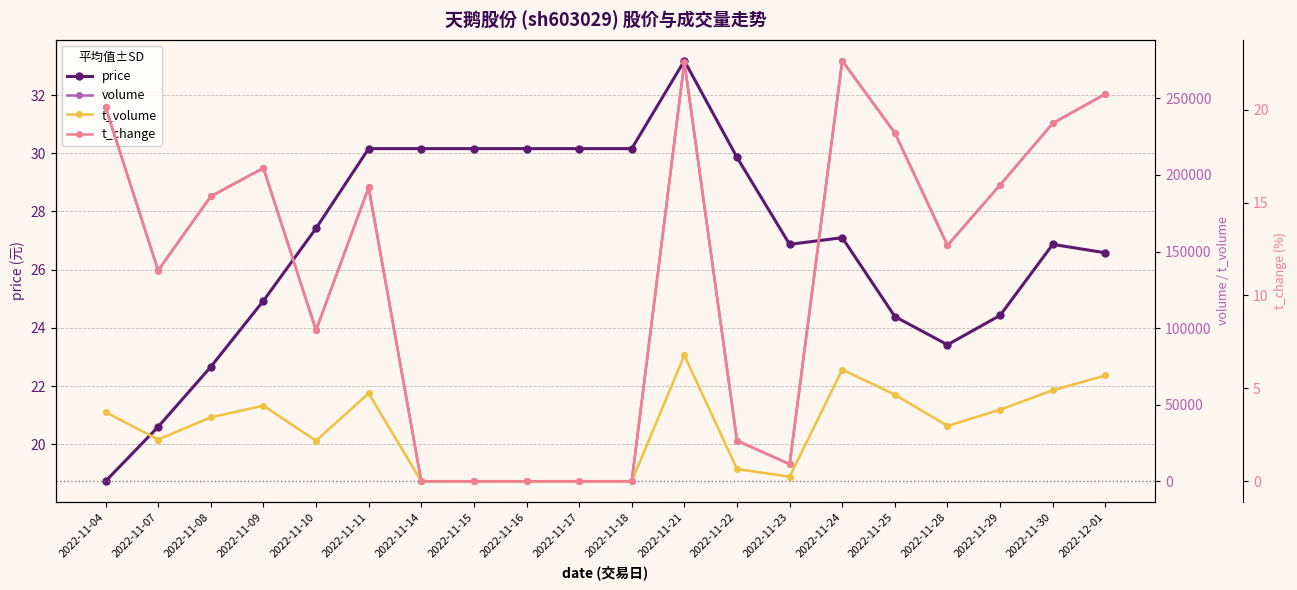

The value of volume at 2022-11-04 is 87629.3. True or false?

False